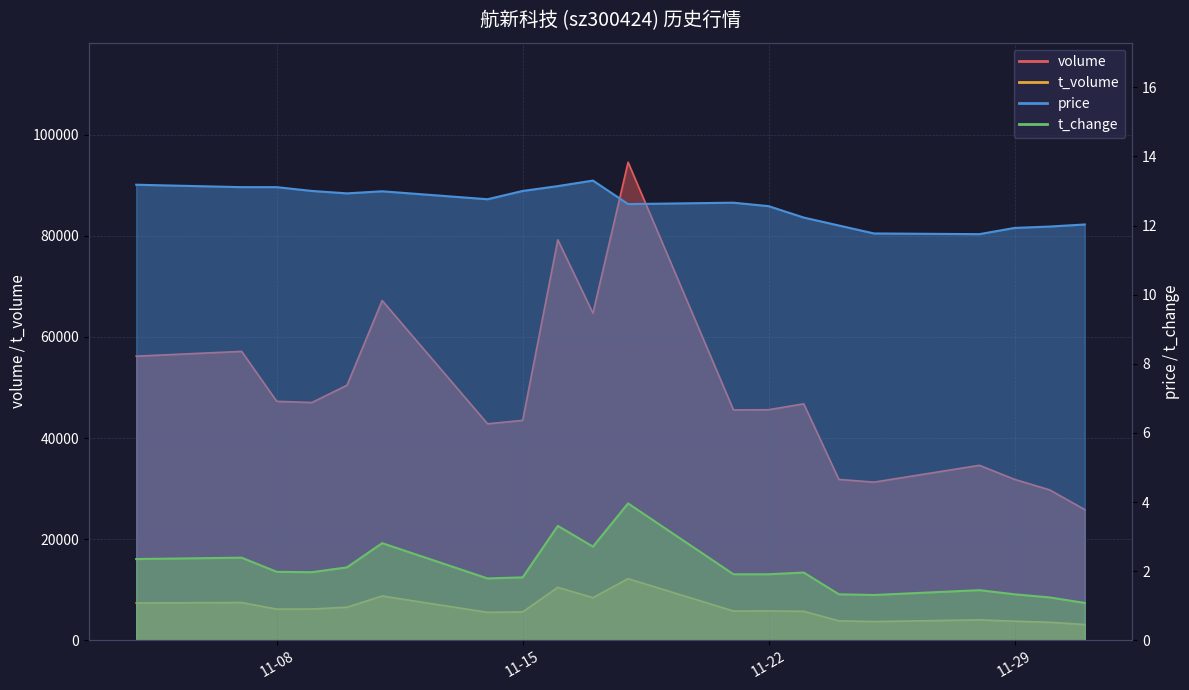

At which category does t_volume reach its first local peak?

2022-11-07